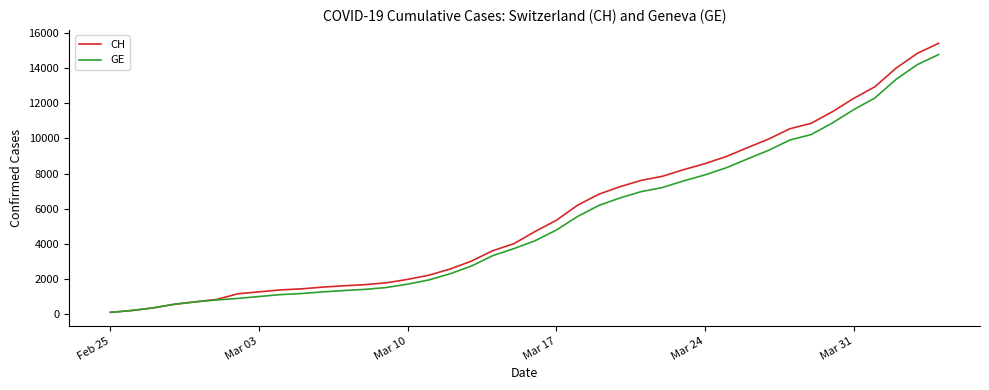

What are all the series names shown in the legend?

CH, GE